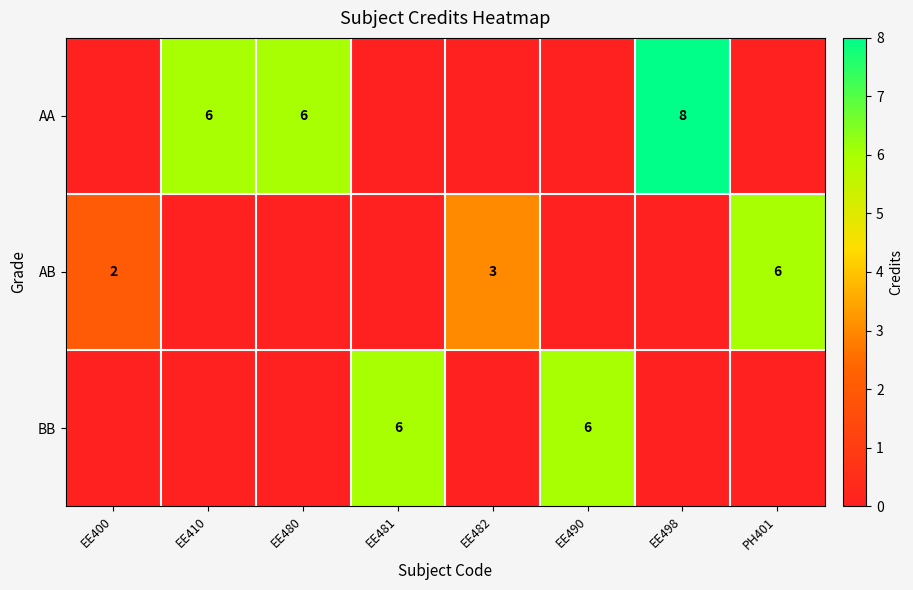

True or false: AA has a value of 8 at EE480.

False